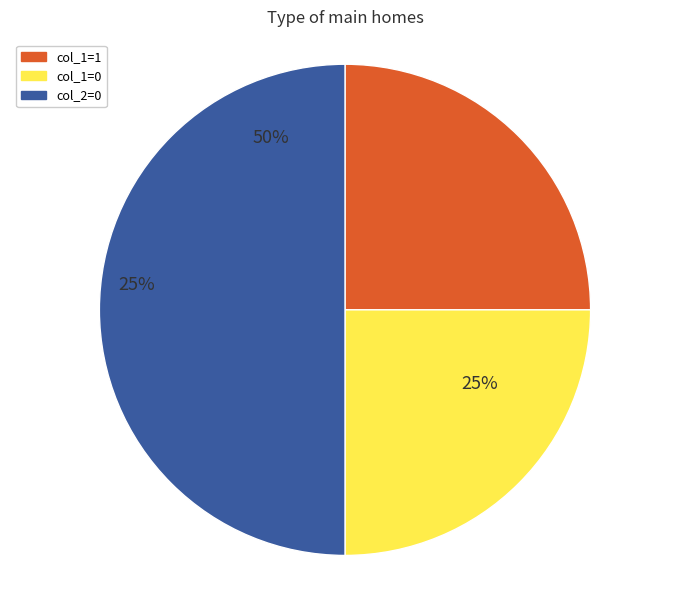

Count the number of slices in the pie.

2